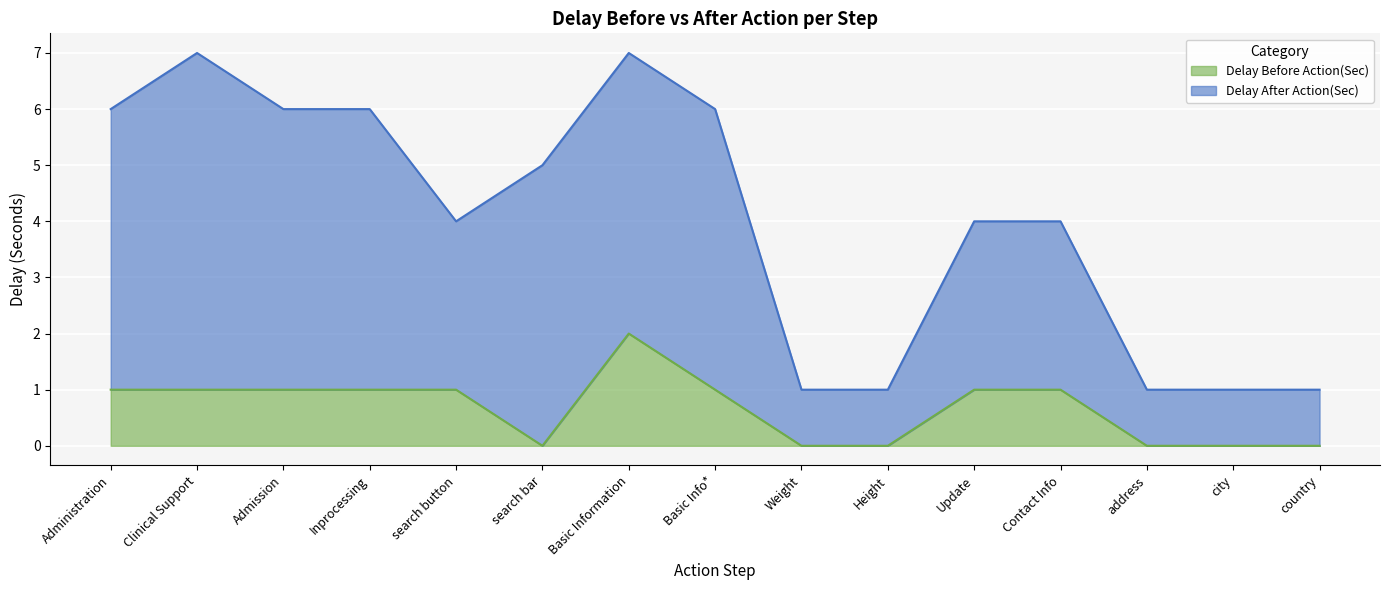

What is the sum of the Delay After Action(Sec) values at address and search bar?

6